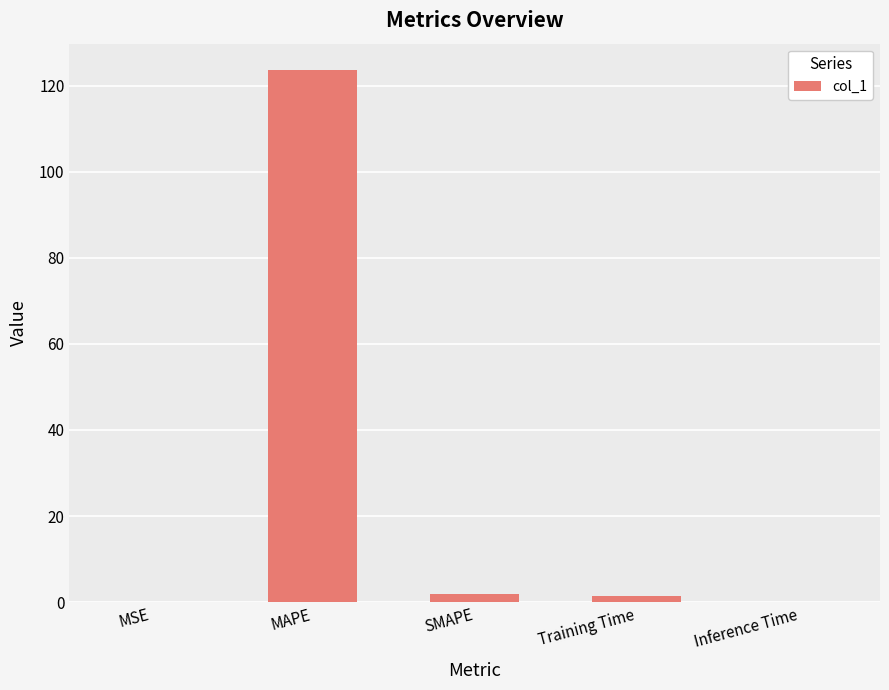

What is the sum of all values?

127.0